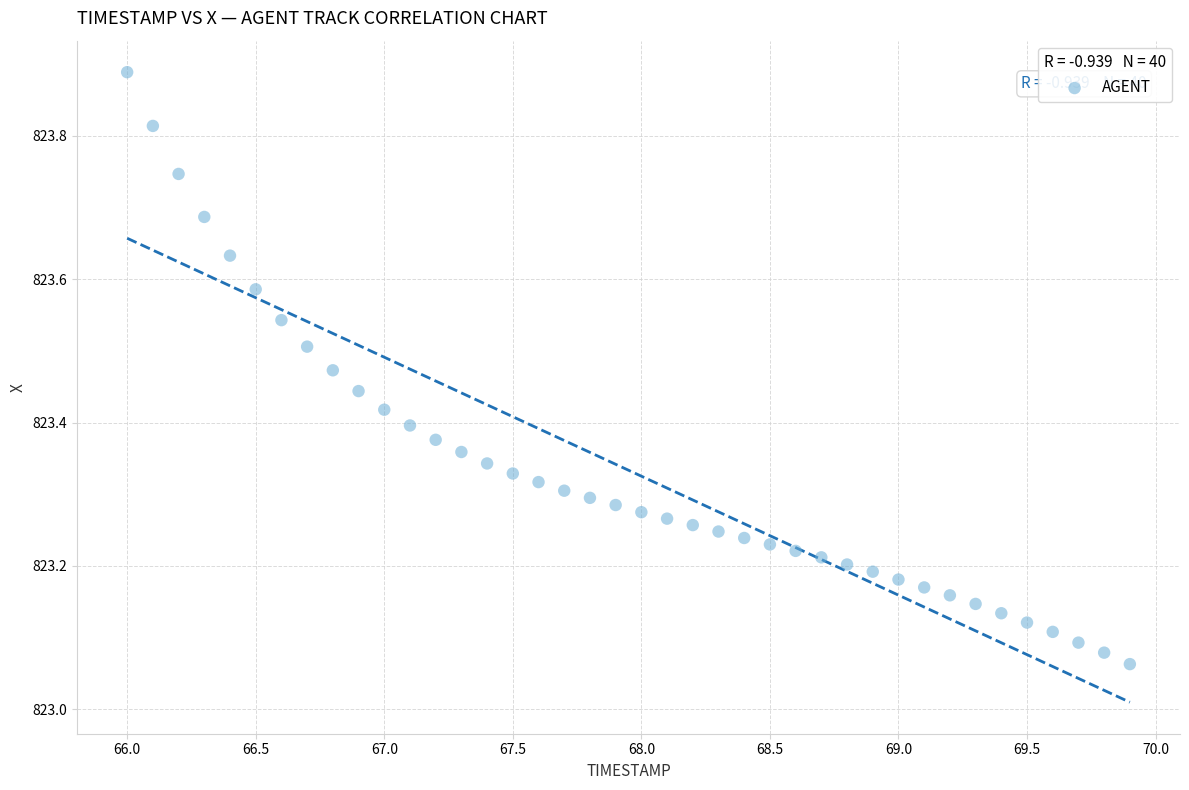

What is the range of X values (max minus min)?

3.9